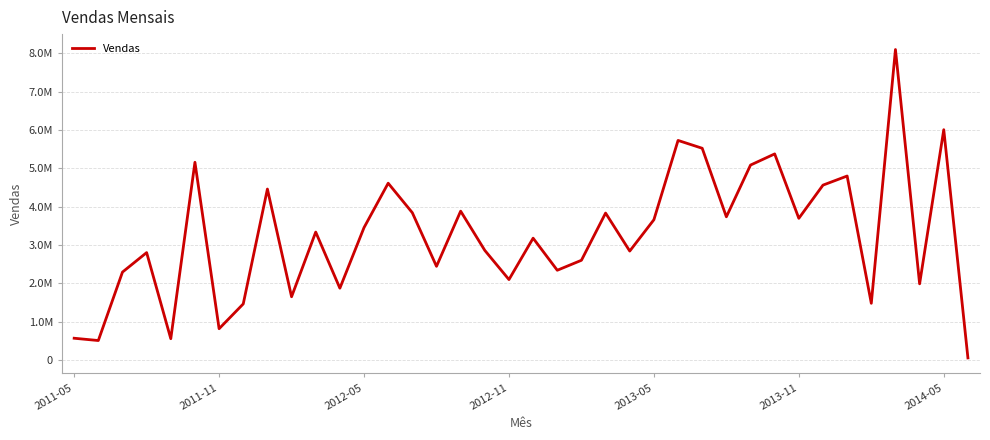

Is this an area chart (filled region under the line)?

No